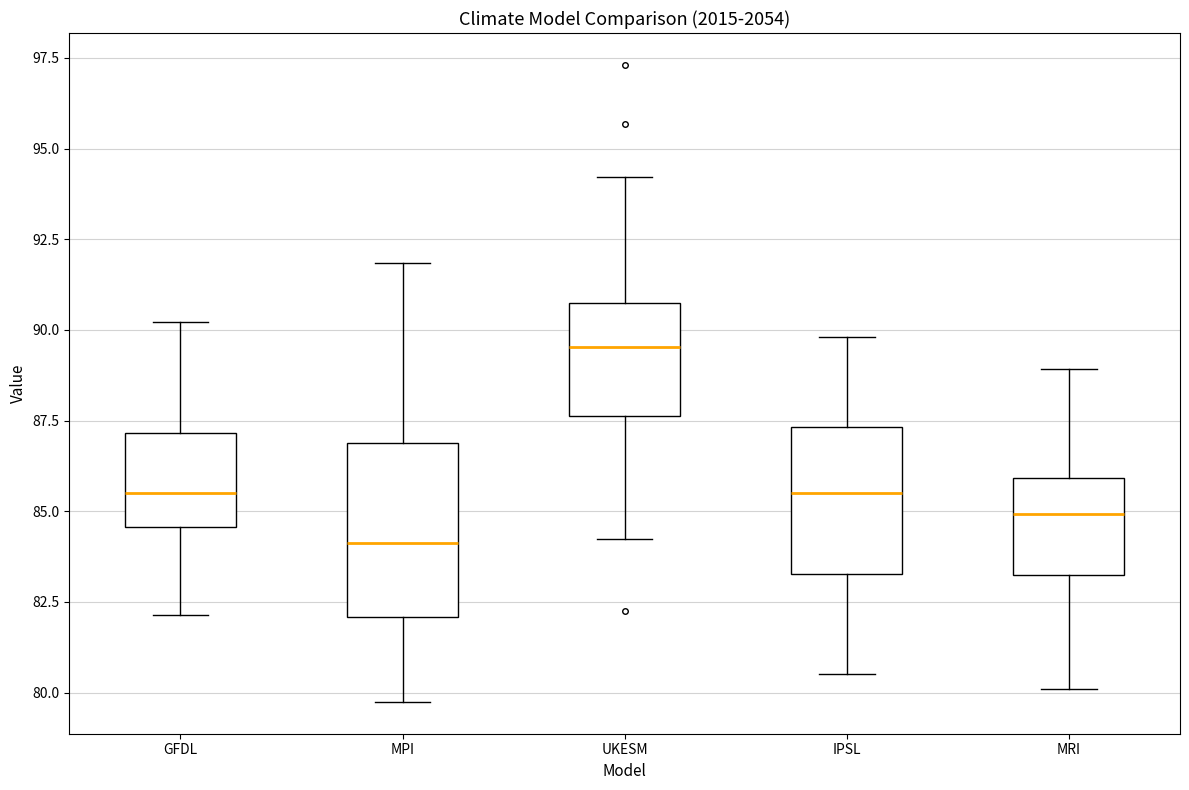

Which box has the highest median line?

UKESM